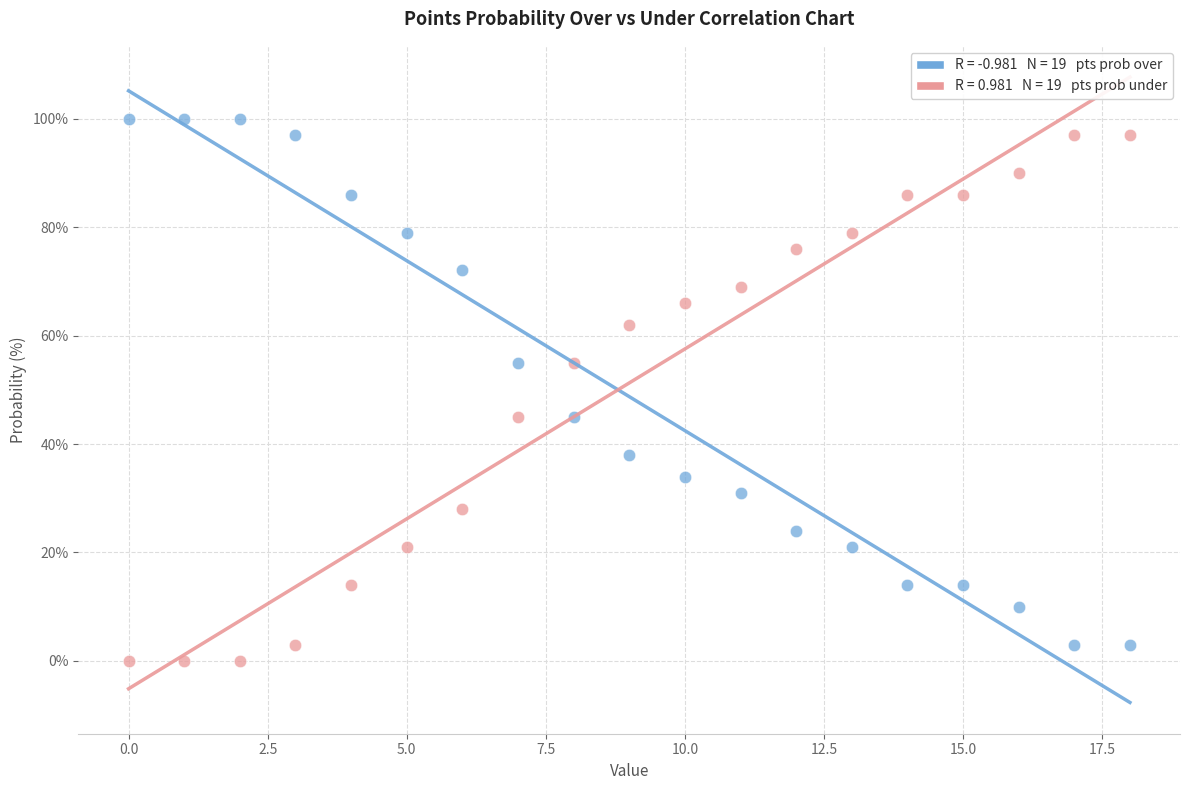

How many points are shown in the scatter plot?

38